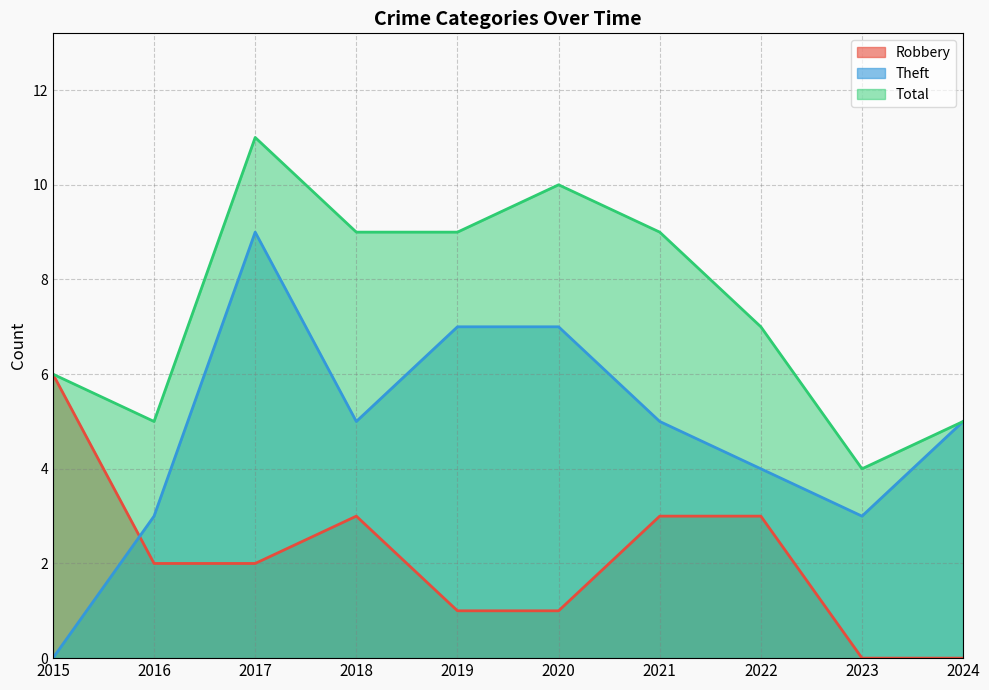

What is the approximate value of Robbery at 2017?

2